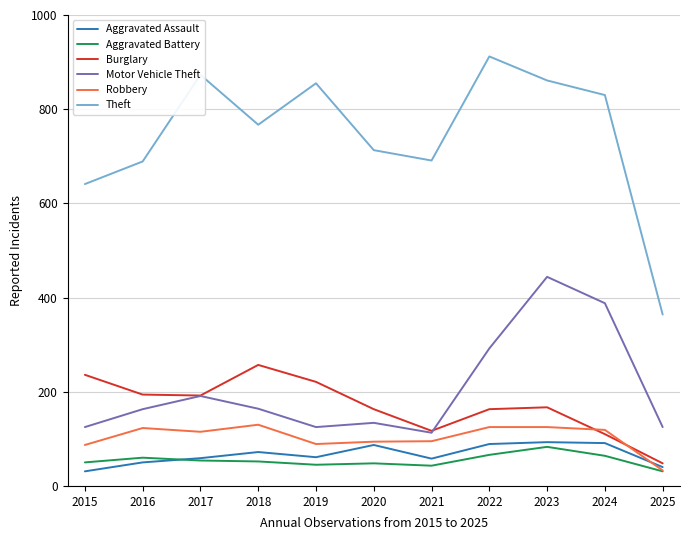

Between 2018 and 2022, which series saw the biggest shift?

Theft